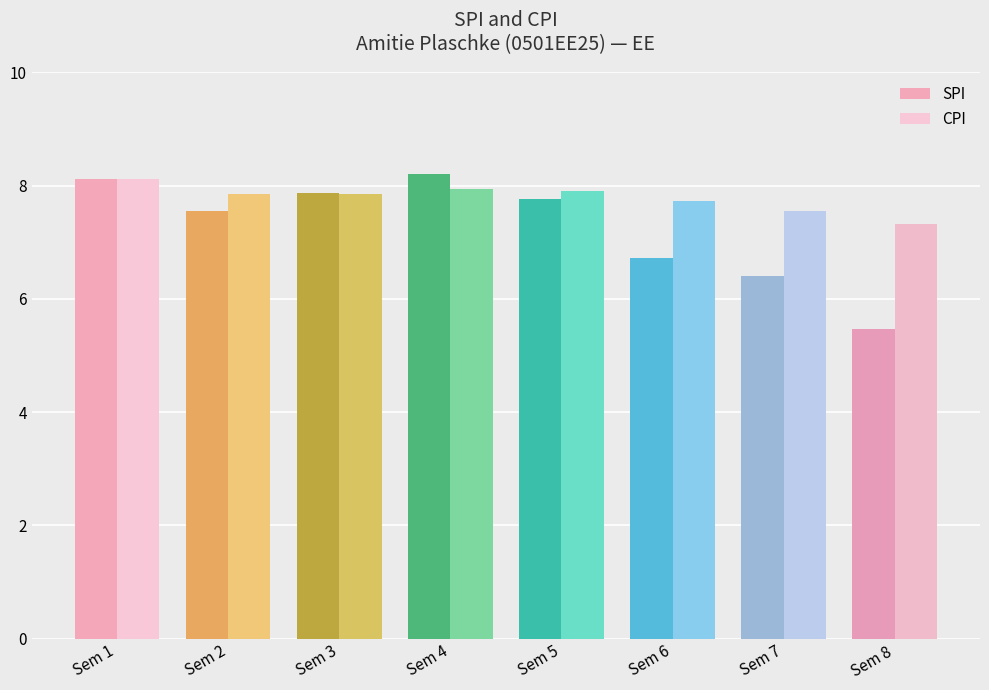

At Sem 7, list the series in order from smallest to largest.

SPI, CPI